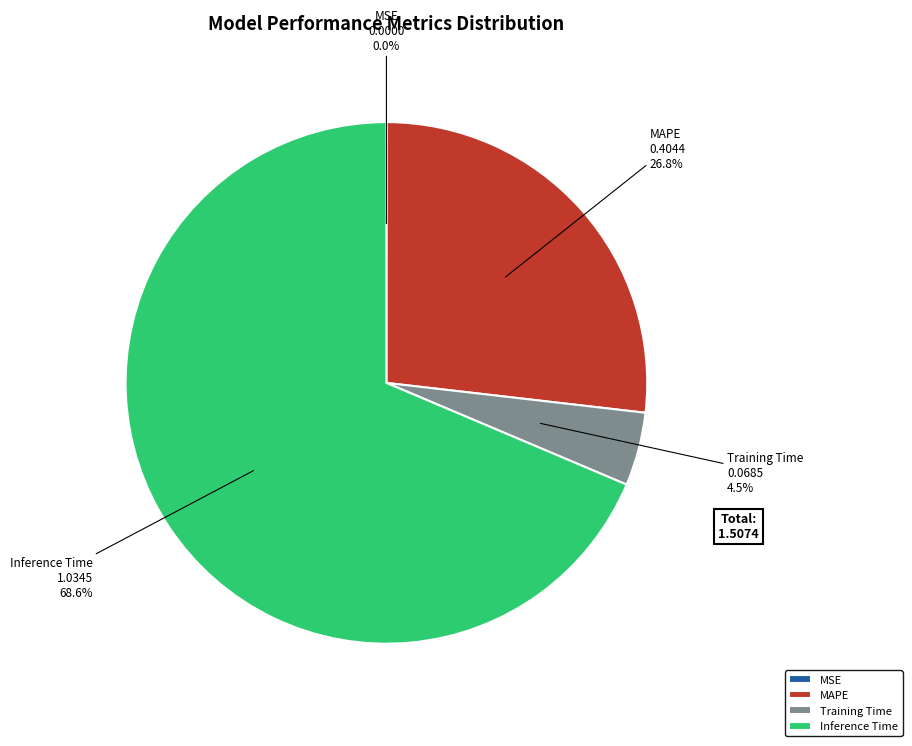

Which slice is the largest?

Inference Time